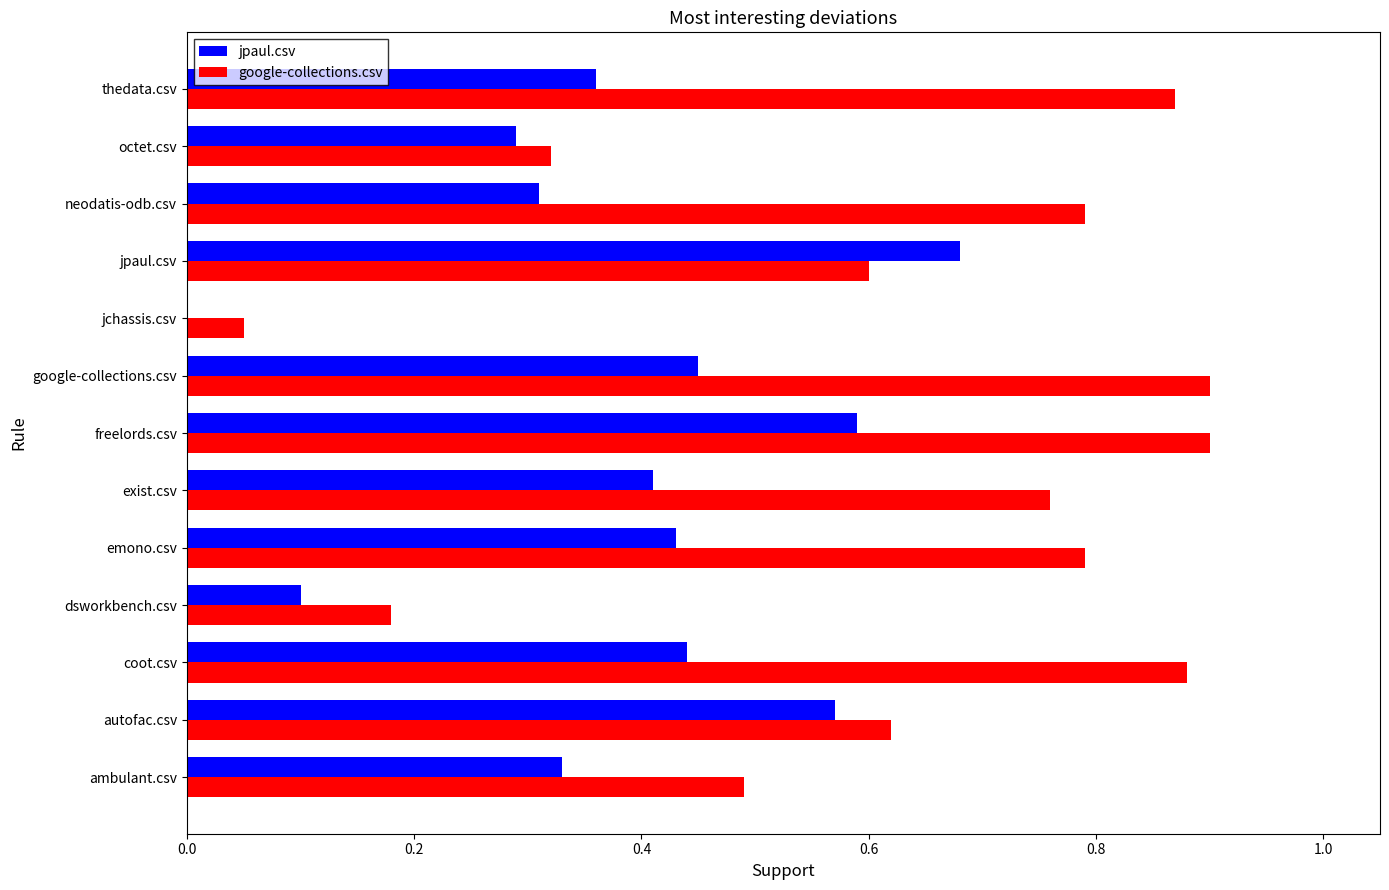

Which category has the highest value in the jpaul.csv series?

jpaul.csv